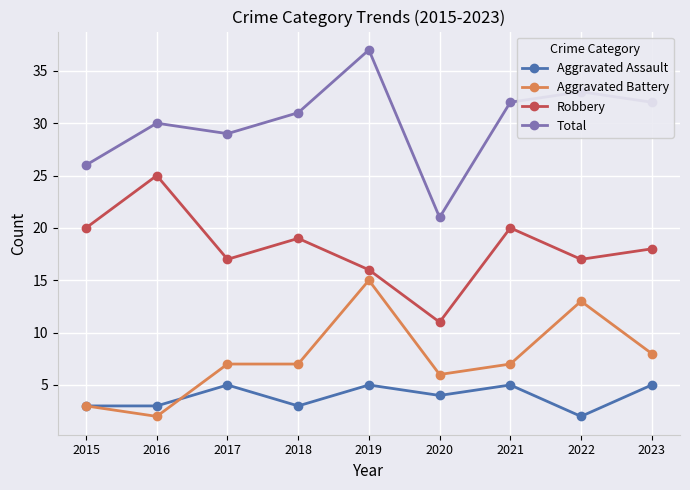

True or false: Total has more than 1 interior local peaks.

True